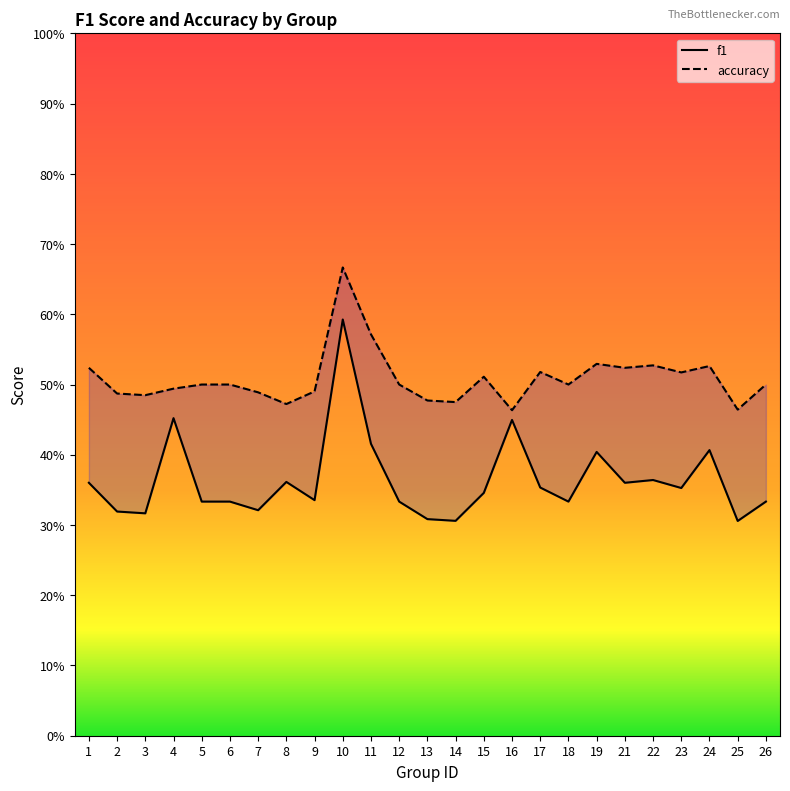

True or false: accuracy and f1 cross at least once.

False